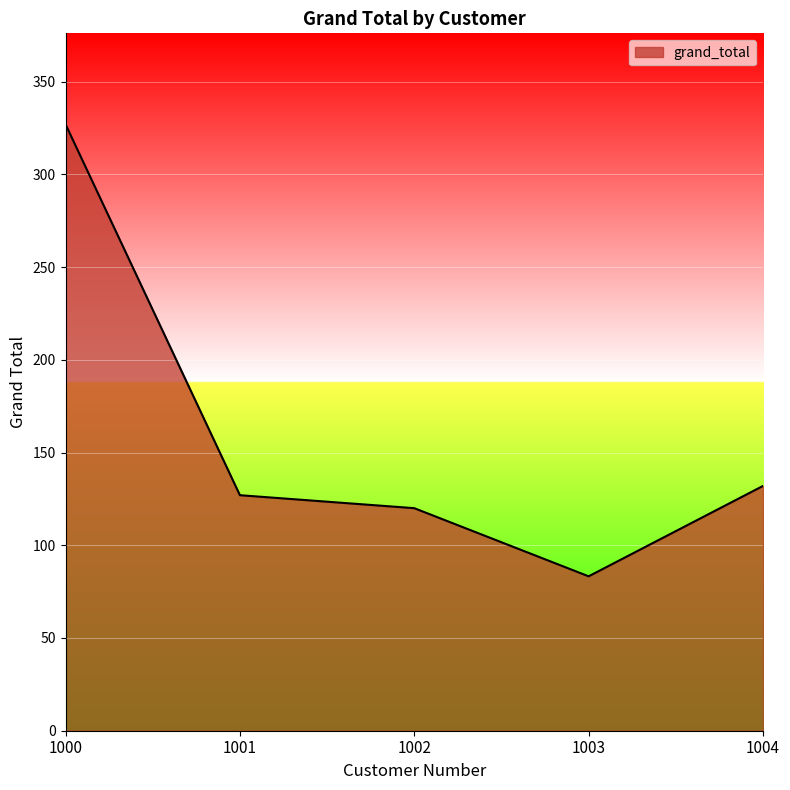

What is the sum of the values at 1004 and 1002?

252.0